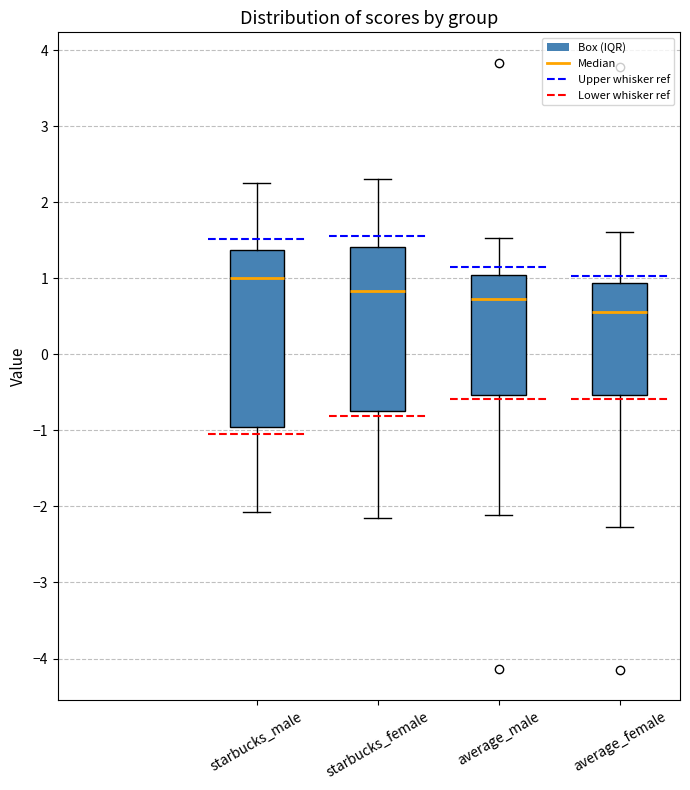

Which box has the highest median line?

starbucks_male